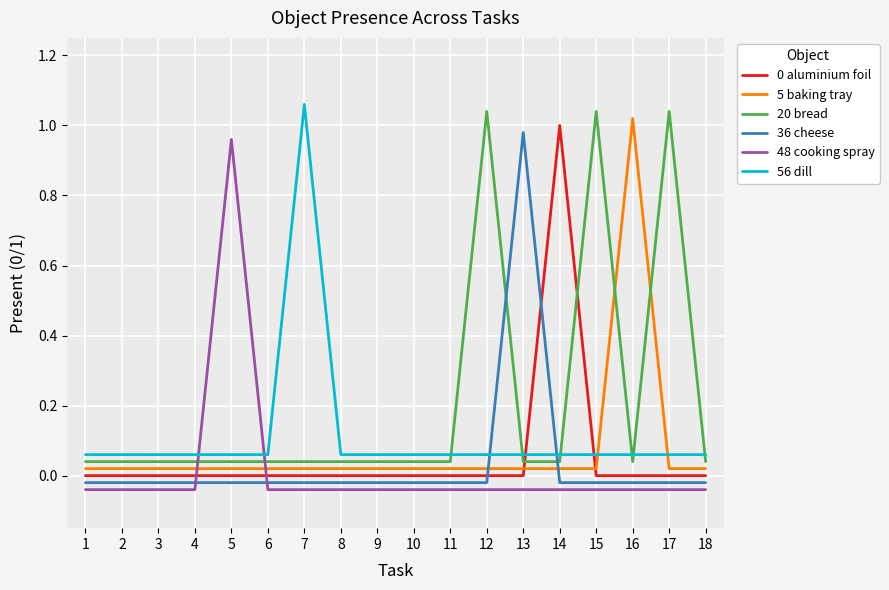

True or false: 36 cheese and 56 dill cross at least once.

True